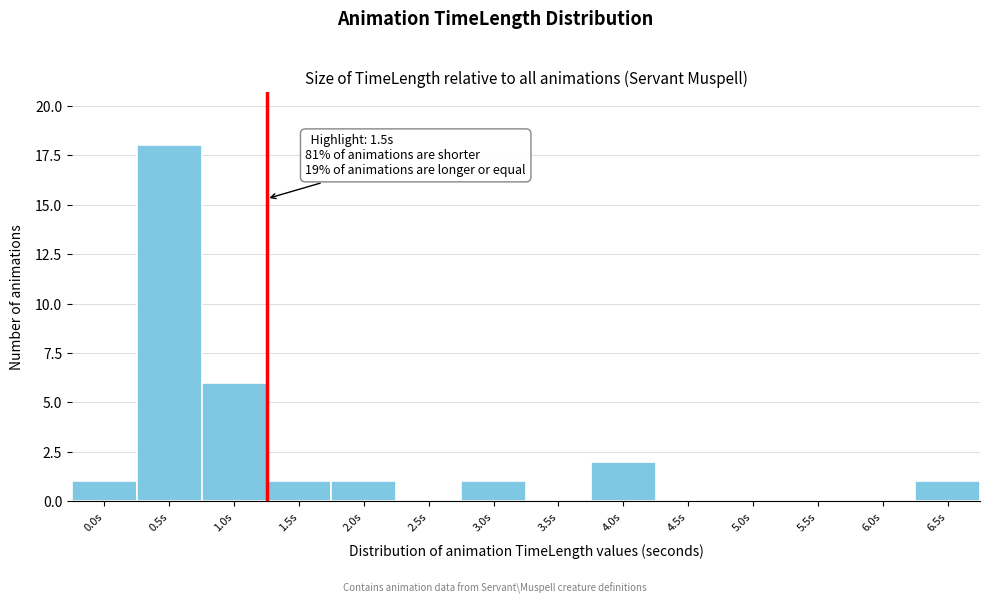

Reading left to right, extract all data points from this chart.

0.0s=1	0.5s=18	1.0s=6	1.5s=1	2.0s=1	2.5s=0	3.0s=1	3.5s=0	4.0s=2	4.5s=0	5.0s=0	5.5s=0	6.0s=0	6.5s=1